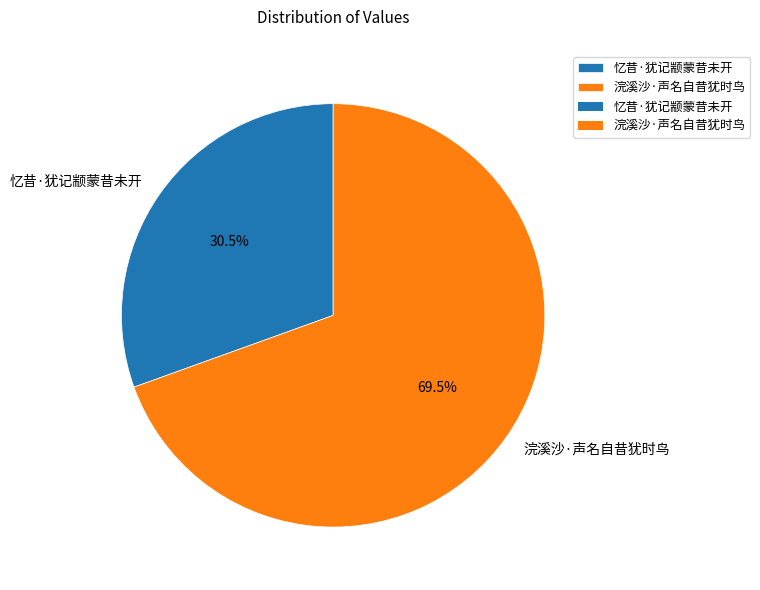

Which category has the biggest portion of the pie?

浣溪沙·声名自昔犹时鸟